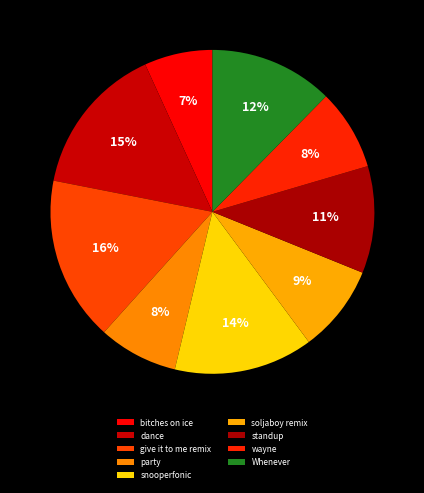

What is the largest slice in the pie chart?

give it to me remix